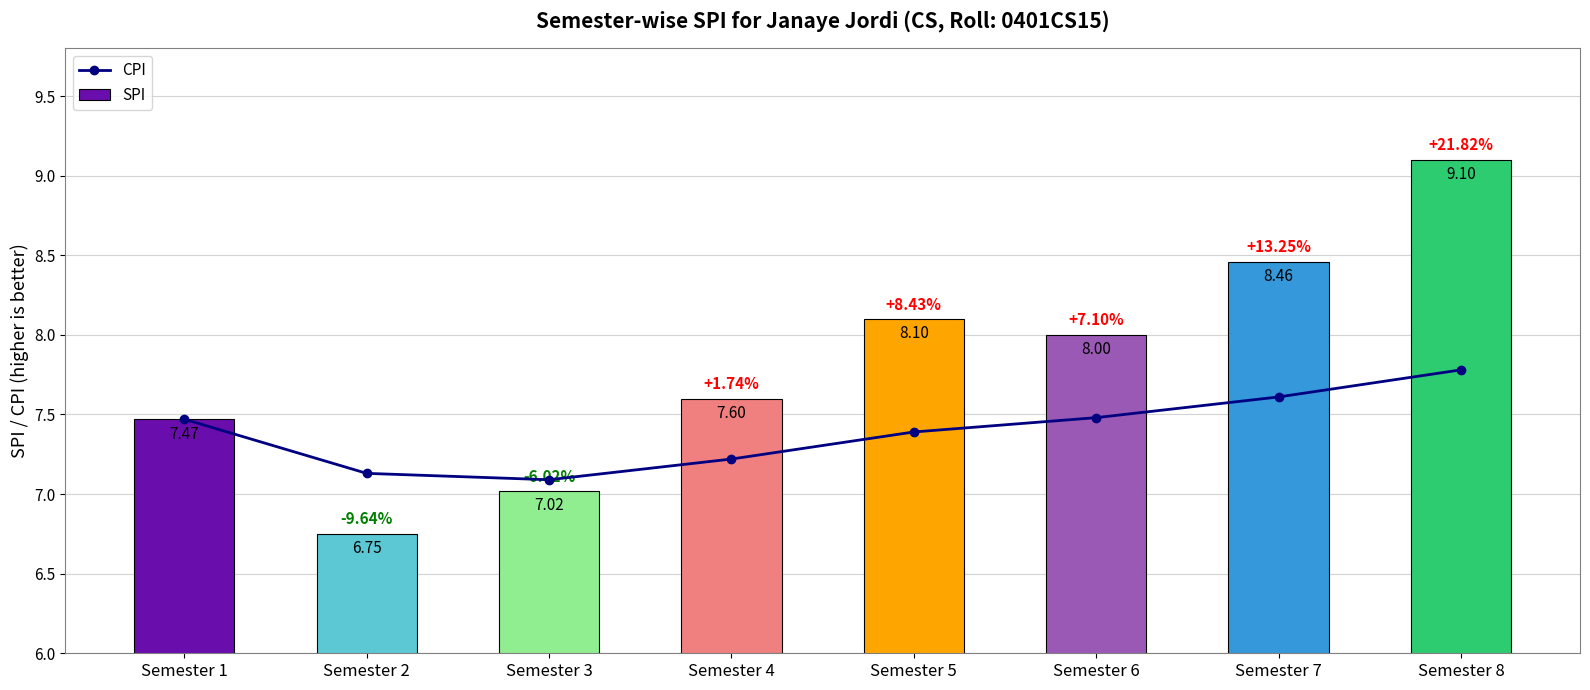

At which label is SPI closest to 7?

Semester 3